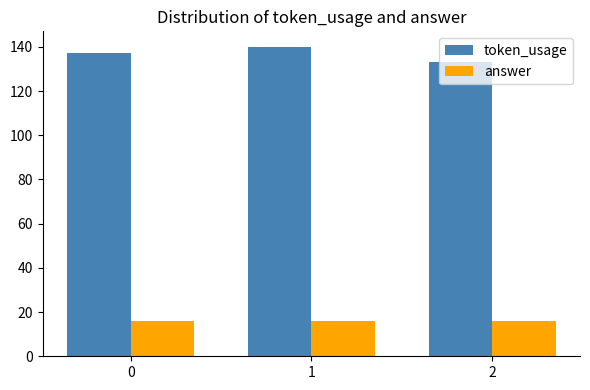

Rank the series by their average value, from highest to lowest.

token_usage, answer